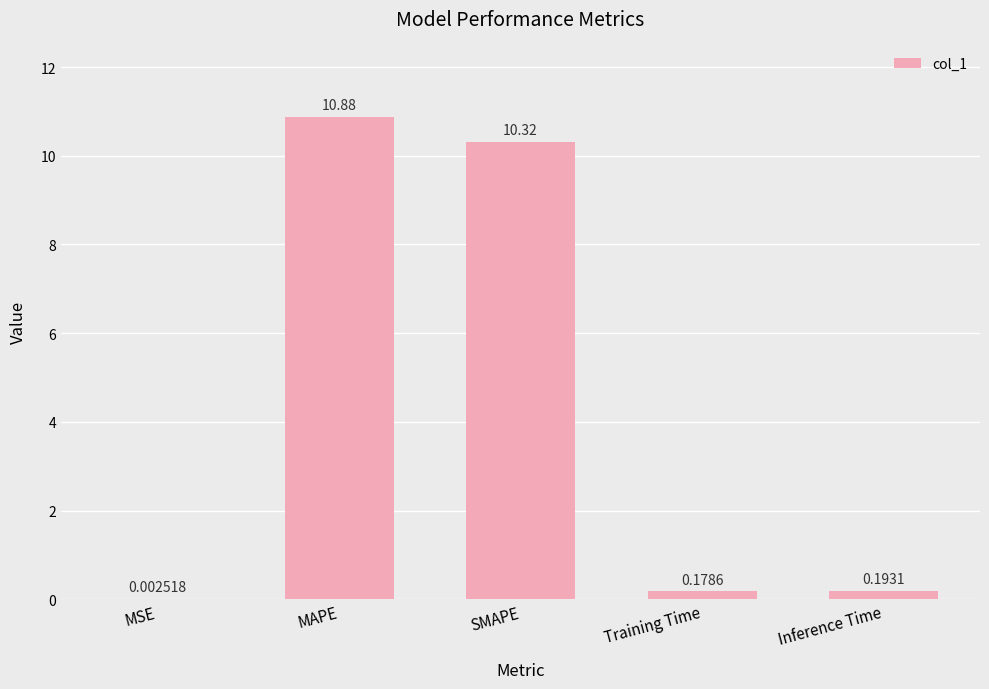

What is the difference between the values at SMAPE and Training Time?

10.1